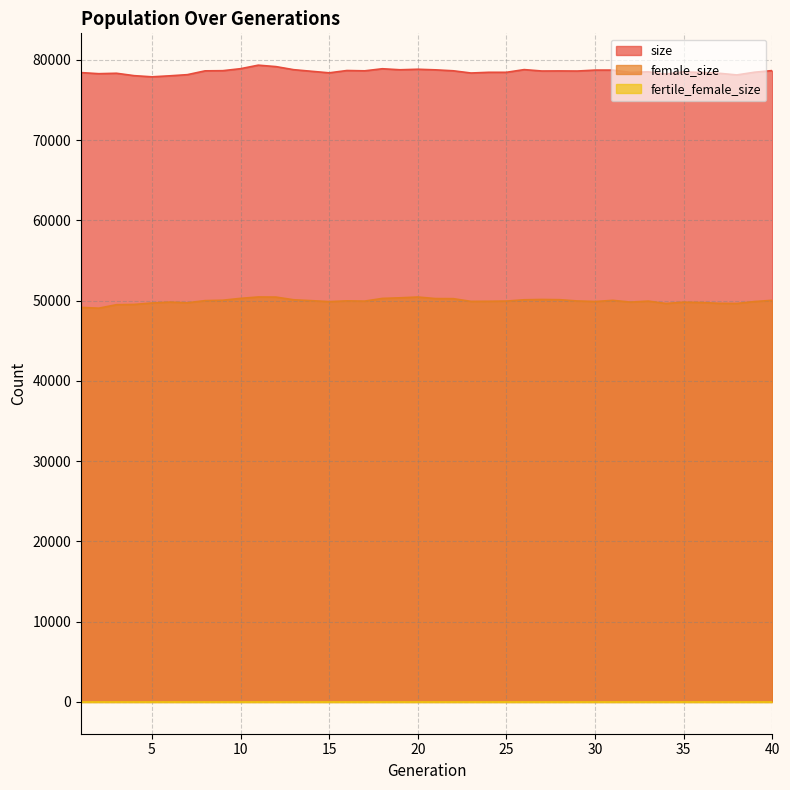

What is the total value across all series at 13?

128893